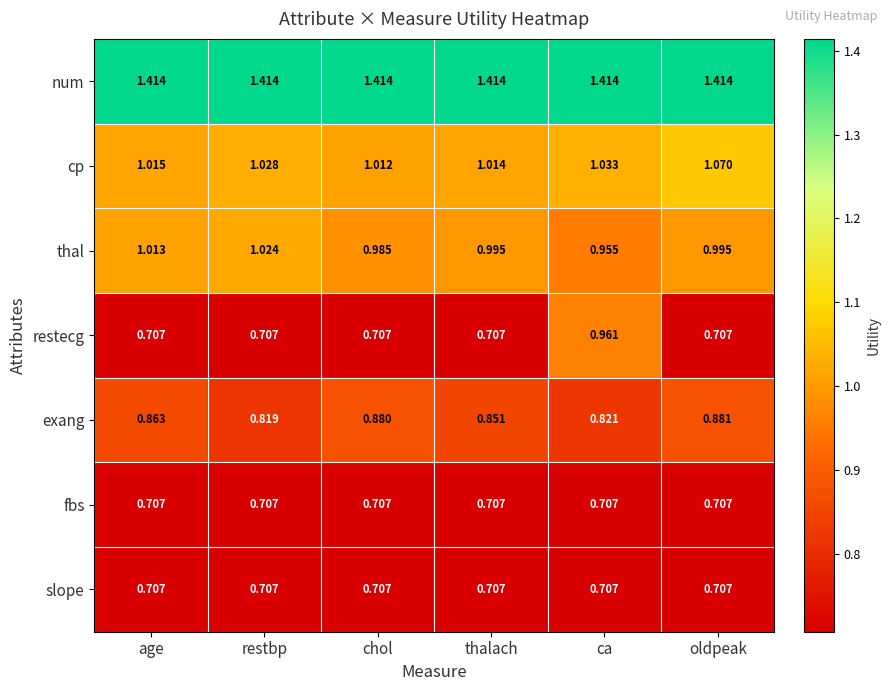

Is the value of thal at ca greater than the value of fbs at thalach?

Yes